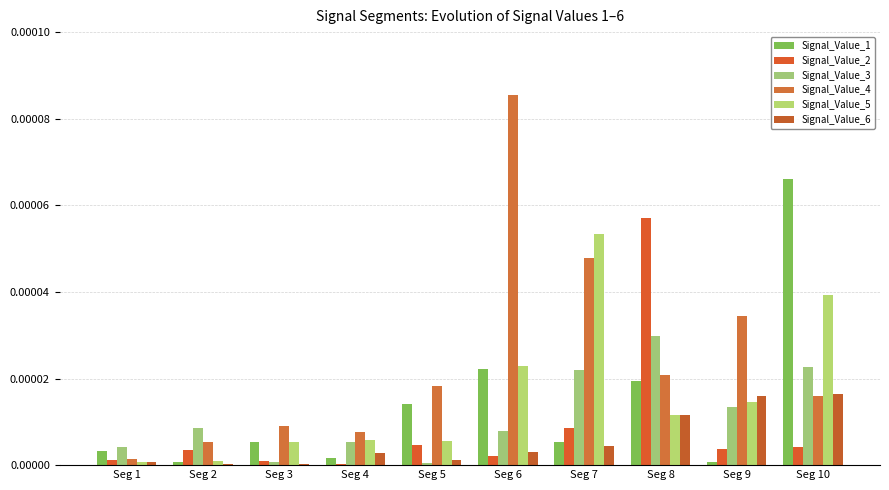

At which label is Signal_Value_4 closest to 0?

Seg 1